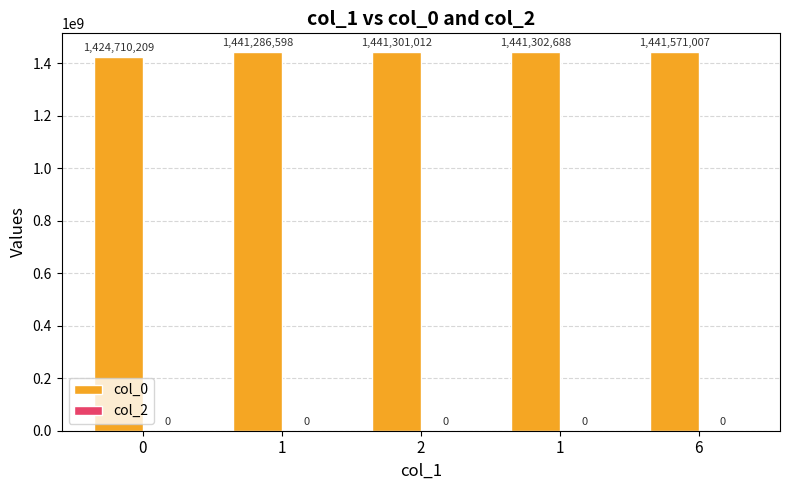

How many bars are there in total?

5